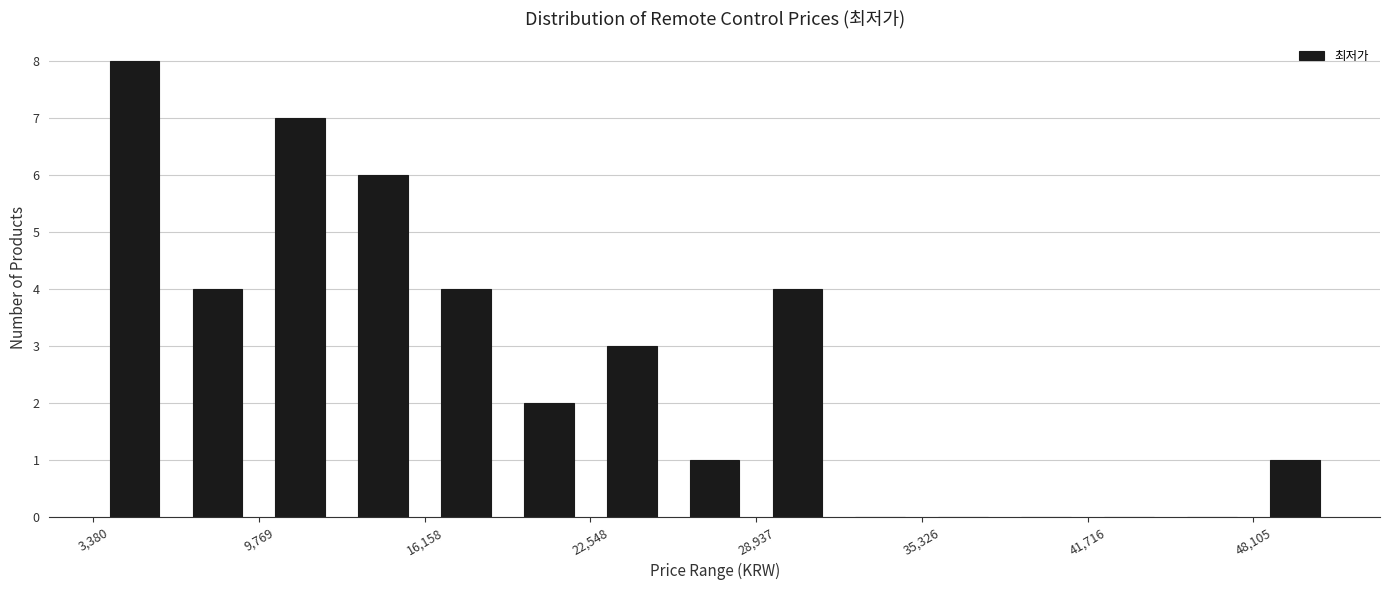

Read against the x-axis, roughly where is the centre of the tallest bar?

5000